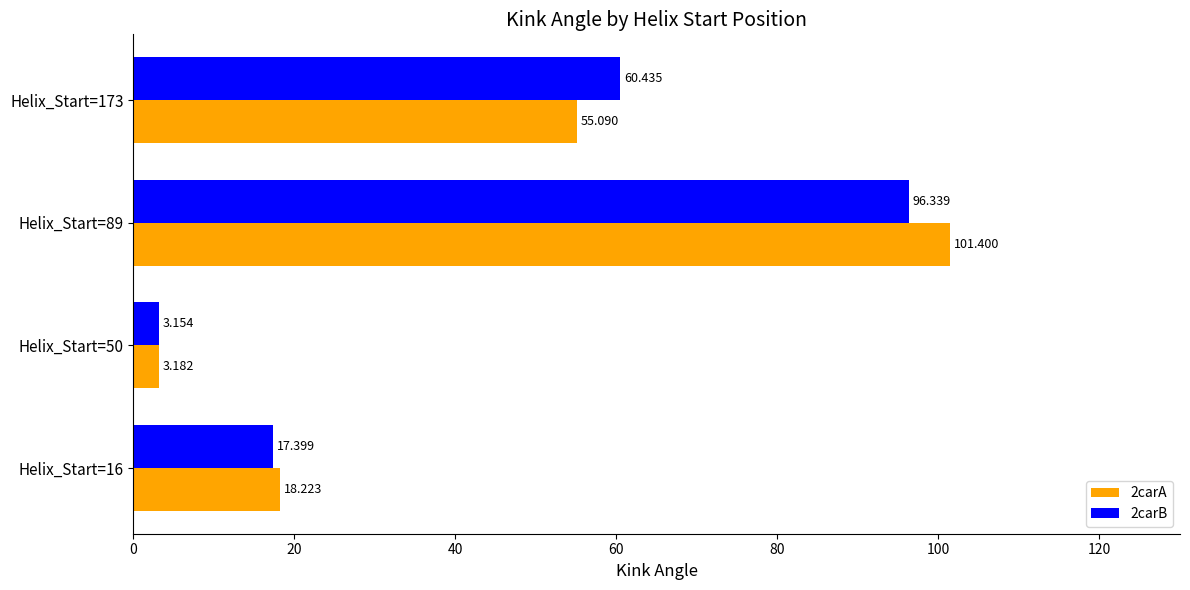

What is the difference between the maximum and minimum values in the 2carB series?

93.2